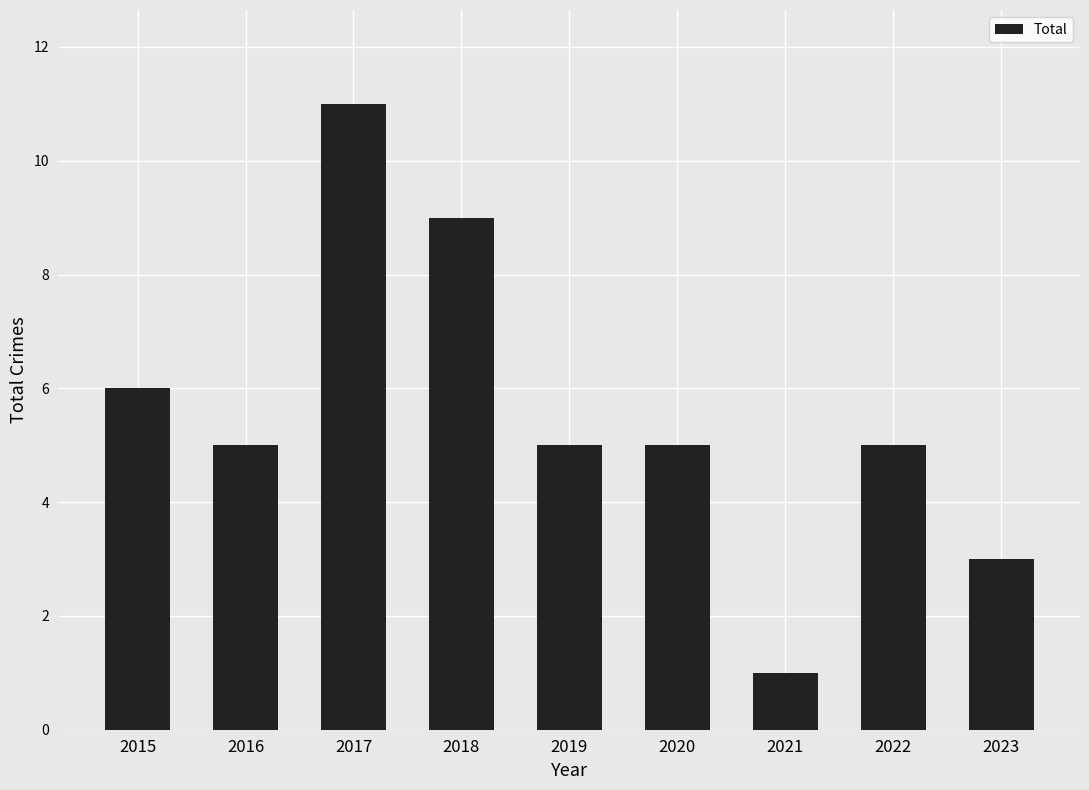

What is the value of the 8th bar from the left?

5